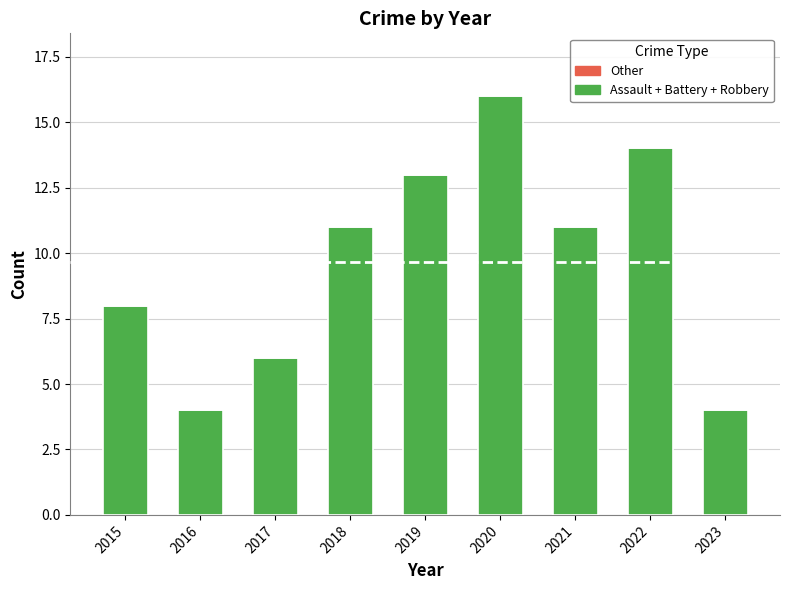

What is the value of the 2nd bar from the left?

4